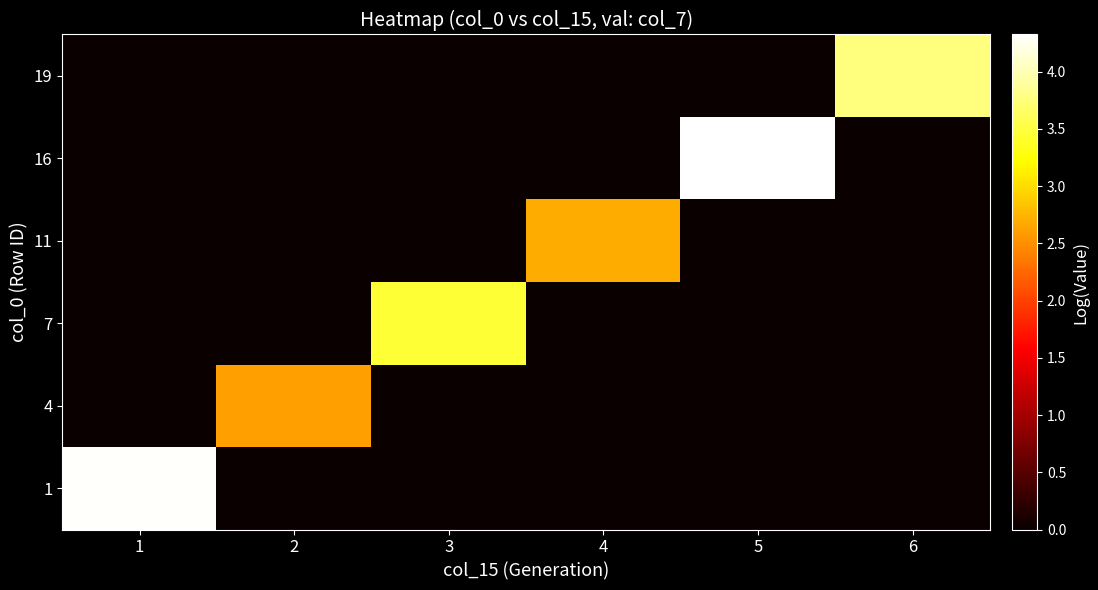

Reading left to right, extract all data points from this chart.

1: 1=4.3	2=0.0	3=0.0	4=0.0	5=0.0	6=0.0
4: 1=0.0	2=2.6	3=0.0	4=0.0	5=0.0	6=0.0
7: 1=0.0	2=0.0	3=3.5	4=0.0	5=0.0	6=0.0
11: 1=0.0	2=0.0	3=0.0	4=2.7	5=0.0	6=0.0
16: 1=0.0	2=0.0	3=0.0	4=0.0	5=4.3	6=0.0
19: 1=0.0	2=0.0	3=0.0	4=0.0	5=0.0	6=3.8